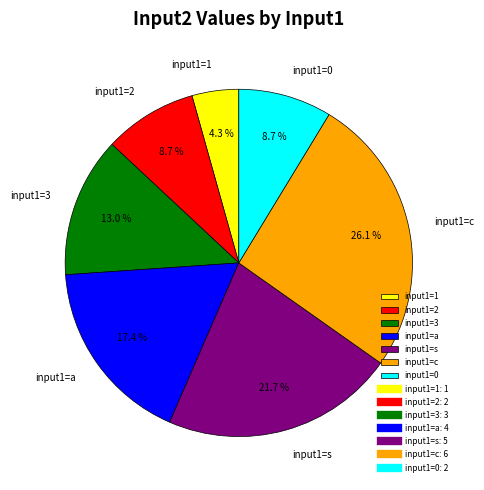

Which has a higher value, input1=s or input1=3?

input1=s